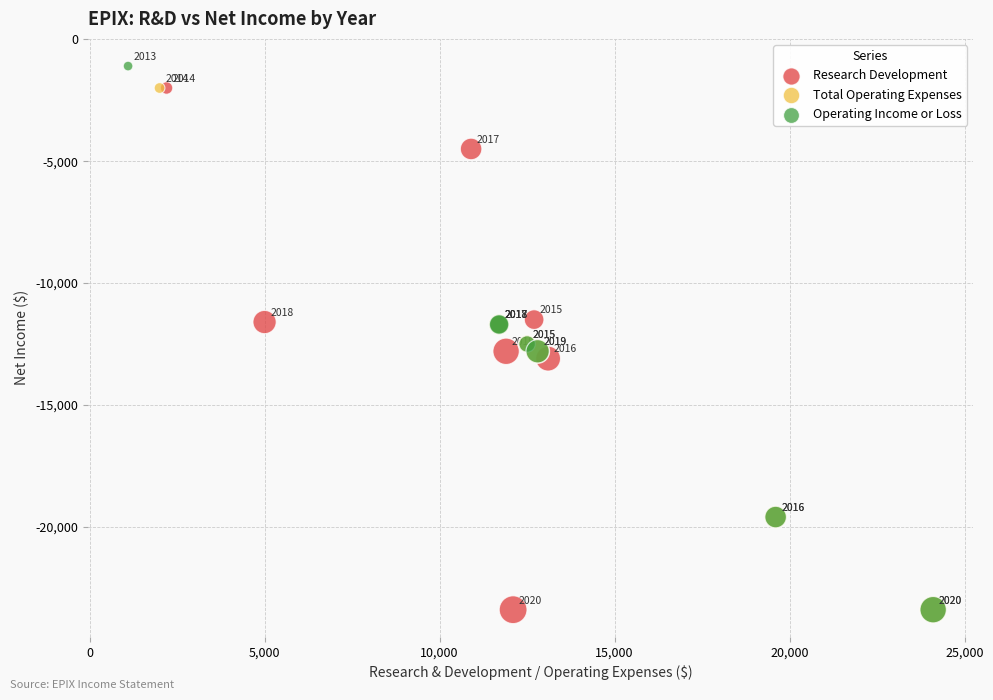

Which series has the largest Y range (max minus min)?

Operating Income or Loss